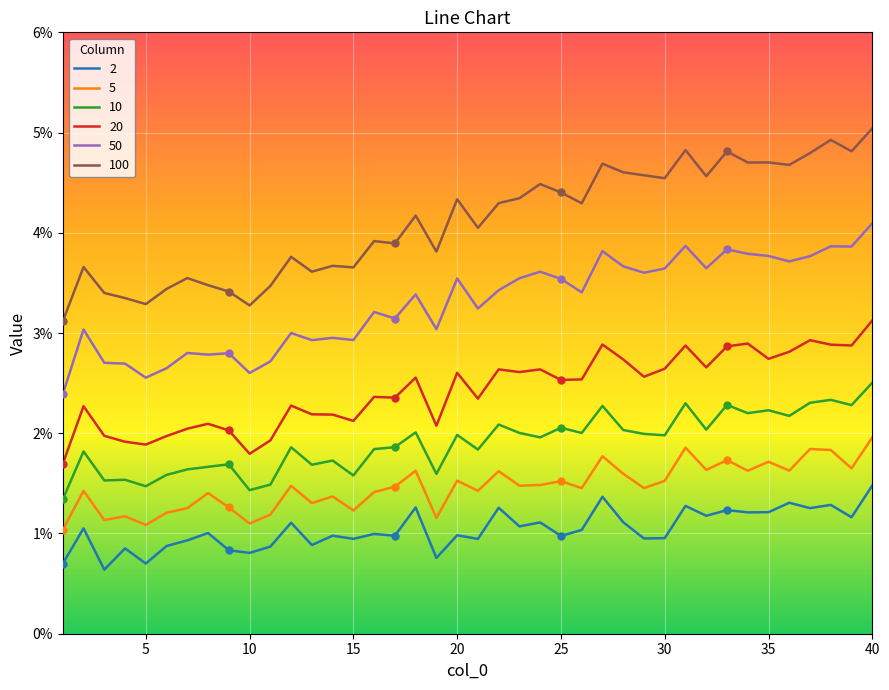

What are all the series names shown in the legend?

2, 5, 10, 20, 50, 100